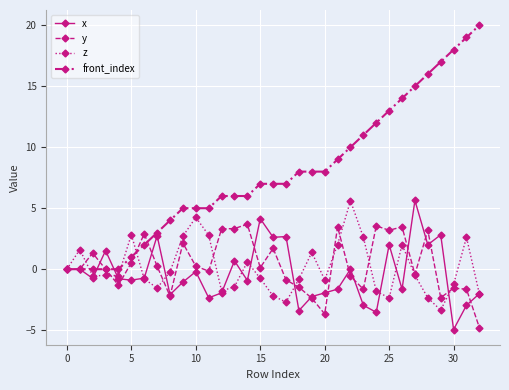

Which series has the largest total across all categories?

front_index